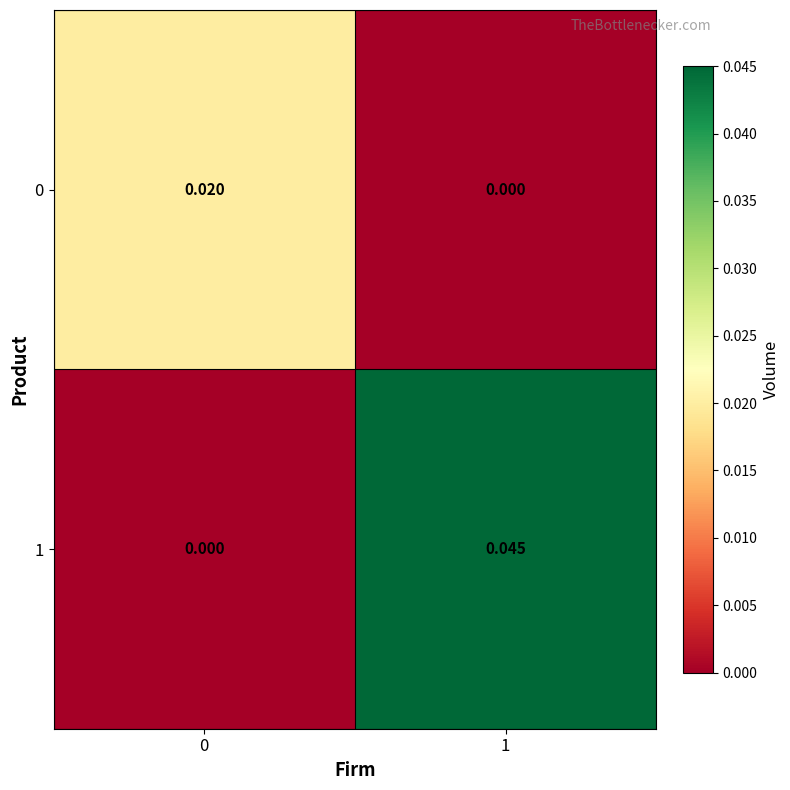

Is the value of 1 at 1 greater than the value of 0 at 1?

Yes